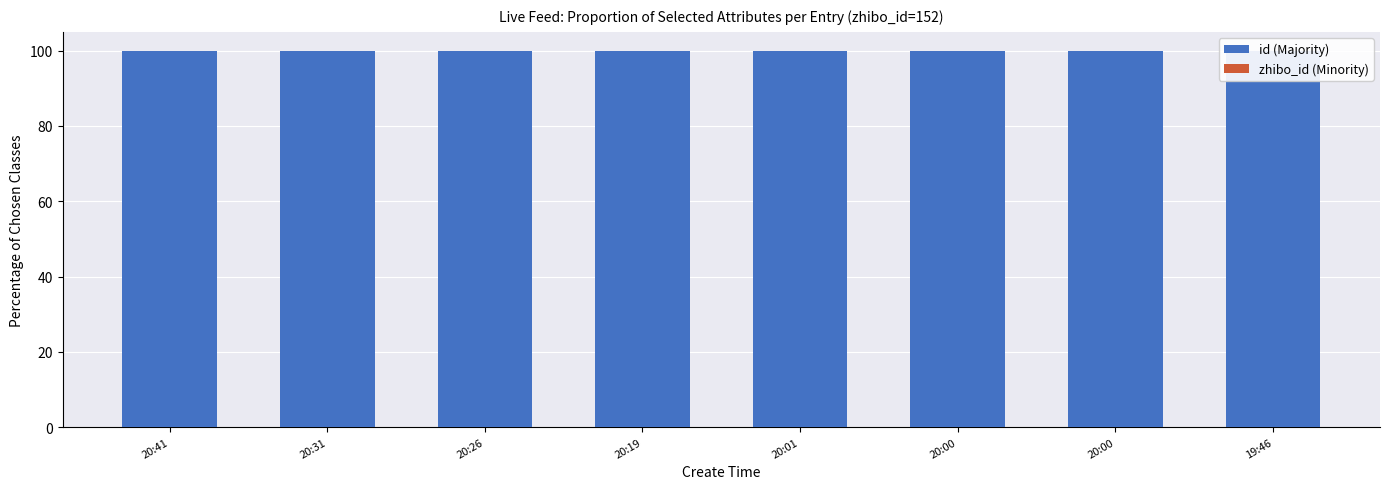

What is the difference between the highest and lowest values at 20:00?

100.0